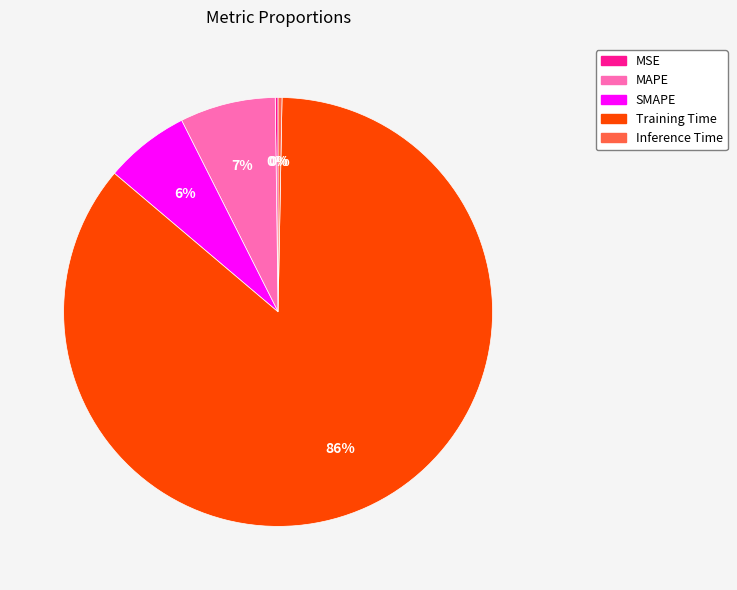

Which category has the biggest portion of the pie?

Training Time